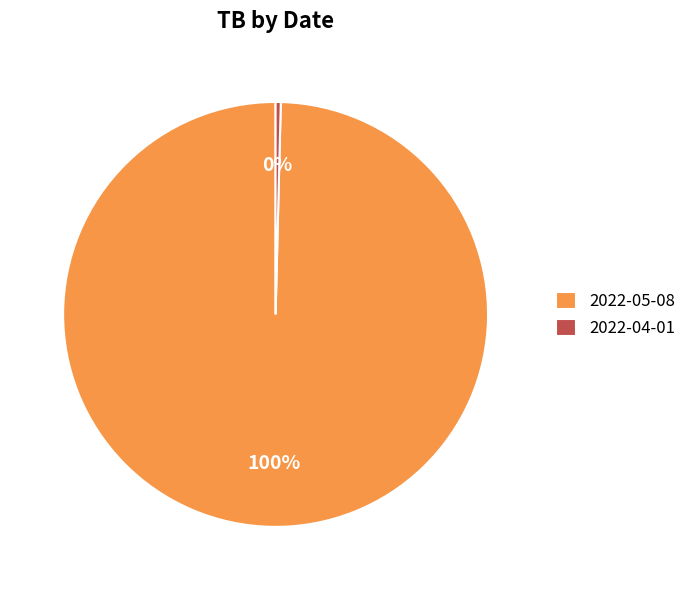

To the nearest percent, what portion does 2022-05-08 represent?

100%